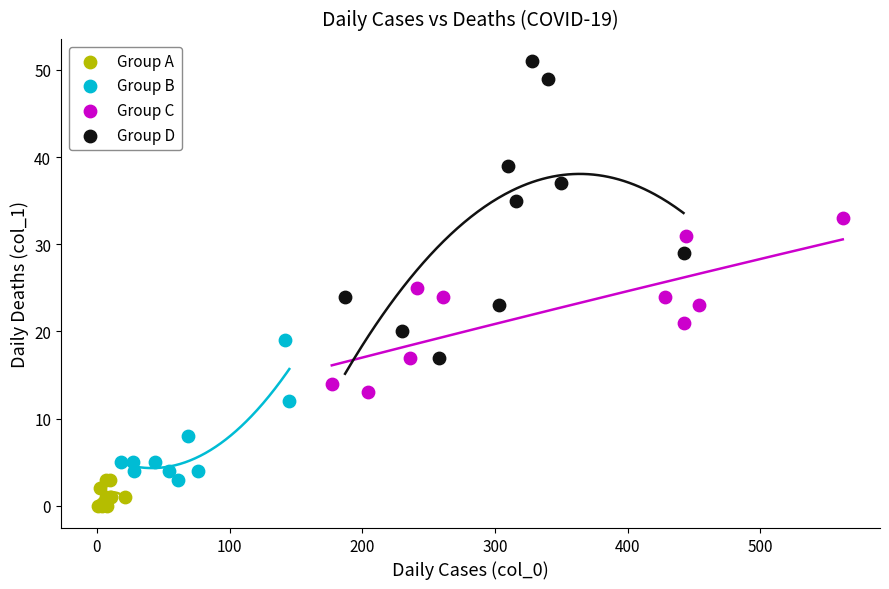

Which series reaches the maximum Y coordinate?

Group D